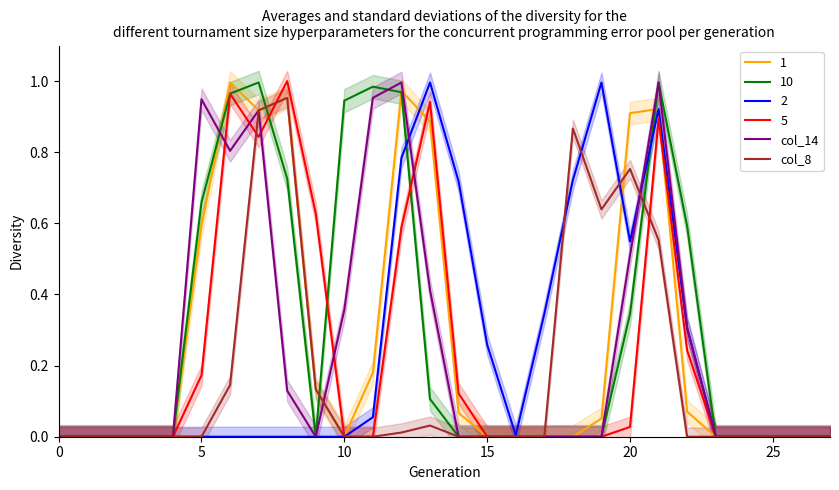

The value of col_8 at 7 is 1.3. True or false?

False